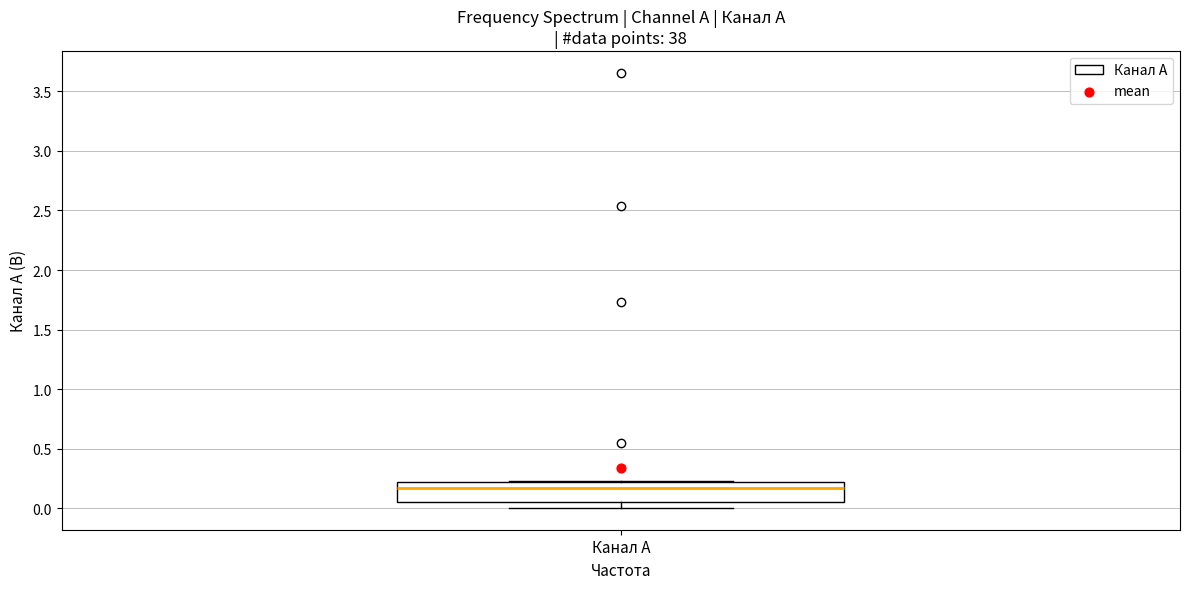

Transcribe this box plot: give where the median line is, the range the box spans, and where the two whiskers end, as read against the y-axis. The values are not printed on the chart, so give them approximately, as read against the axis.

median 0.15, box 0.05 to 0.20, whiskers 0.00 to 0.25